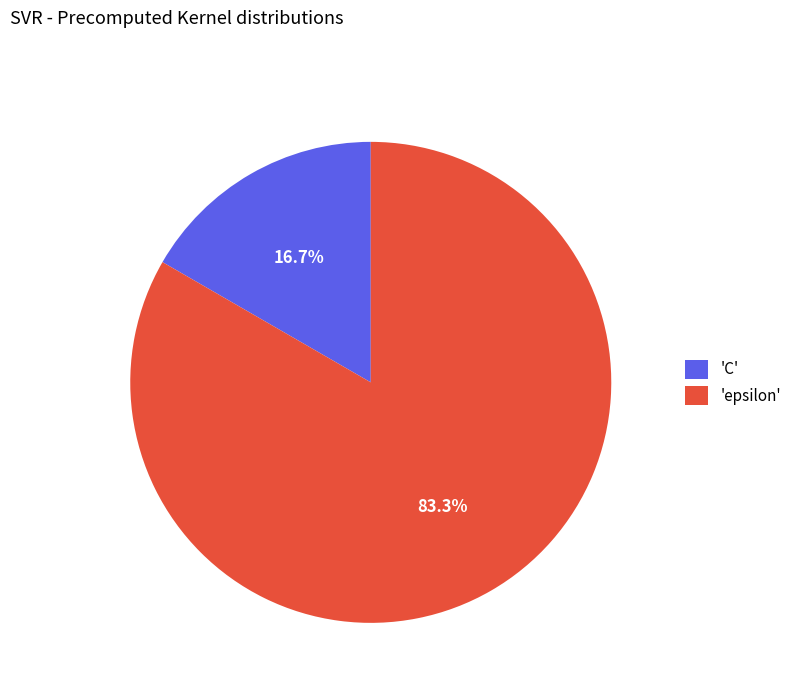

Rank the categories by value from highest to lowest.

'epsilon', 'C'